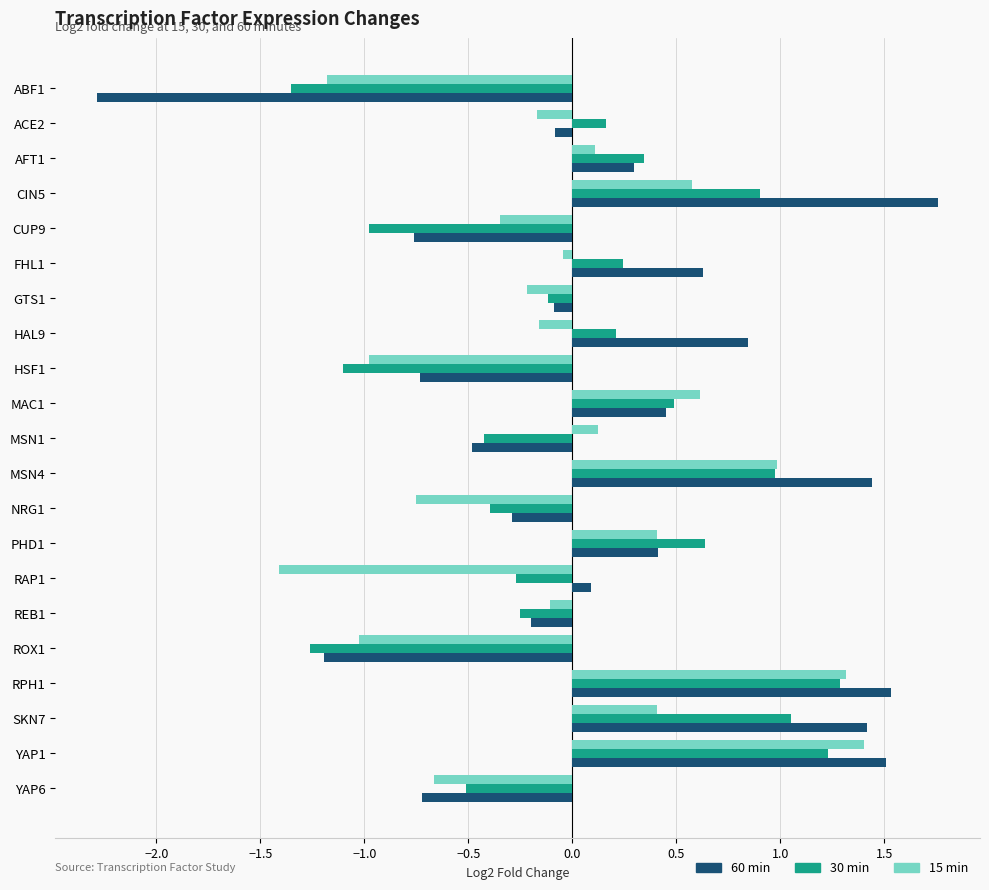

The 15 min series shows -1.2 at ABF1. True or false?

True